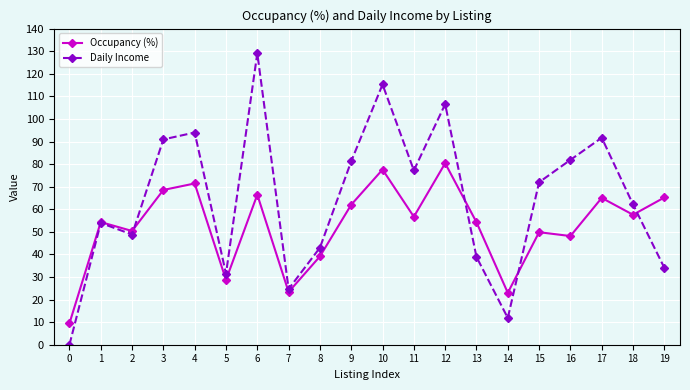

Between 5 and 16, which series saw the biggest shift?

Daily Income